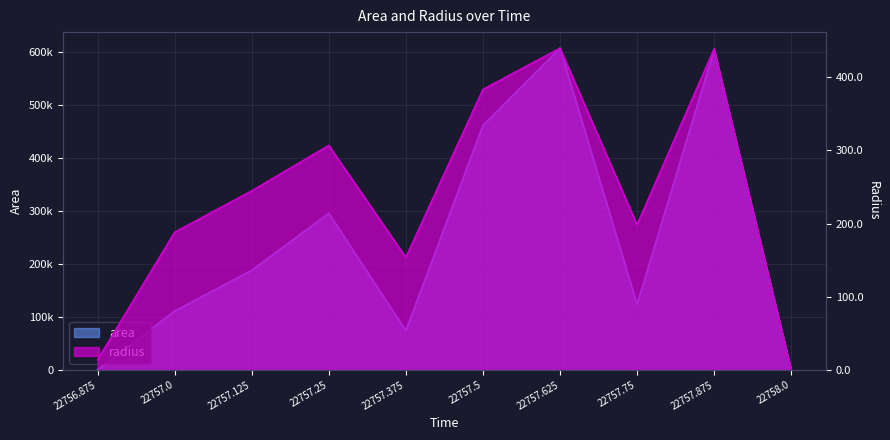

How many data points in area are above 188125?

4